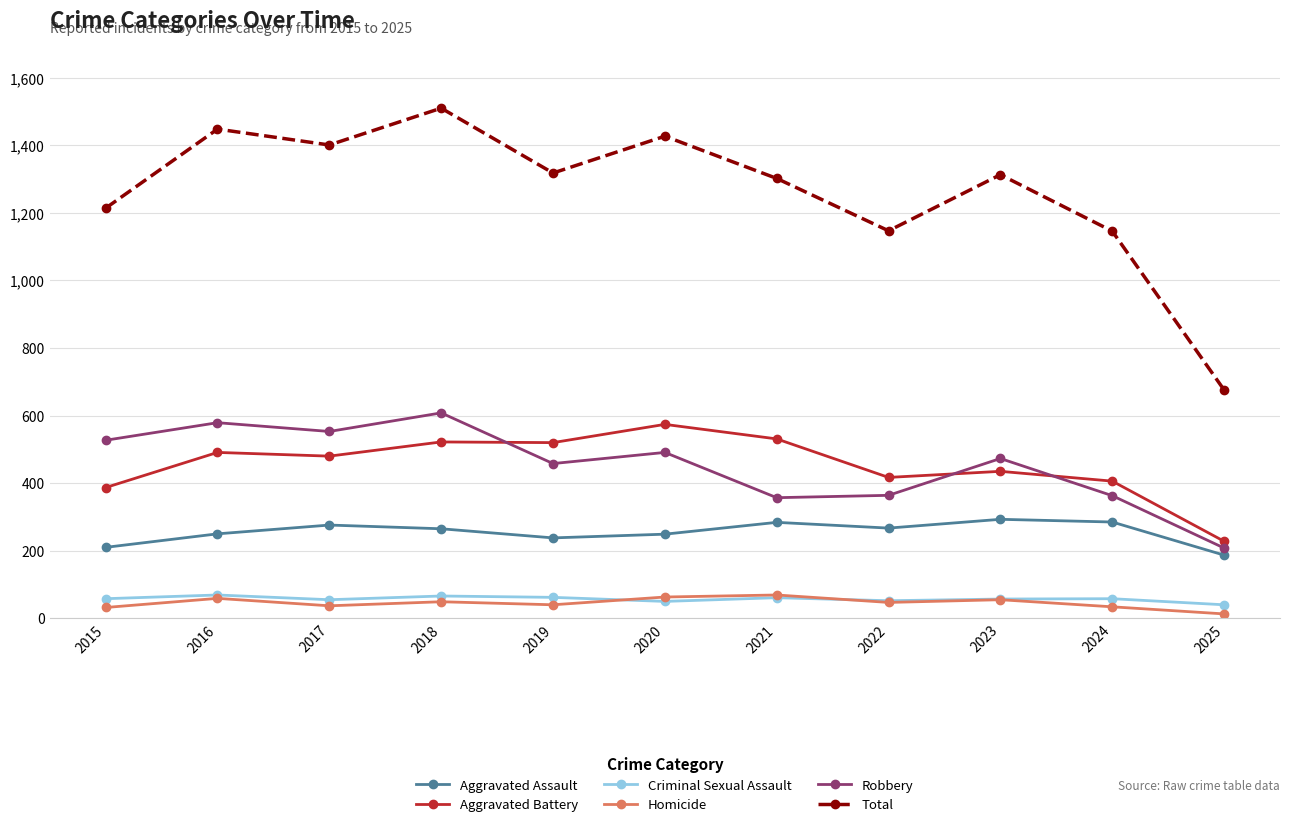

Does the chart have visible grid lines?

Yes